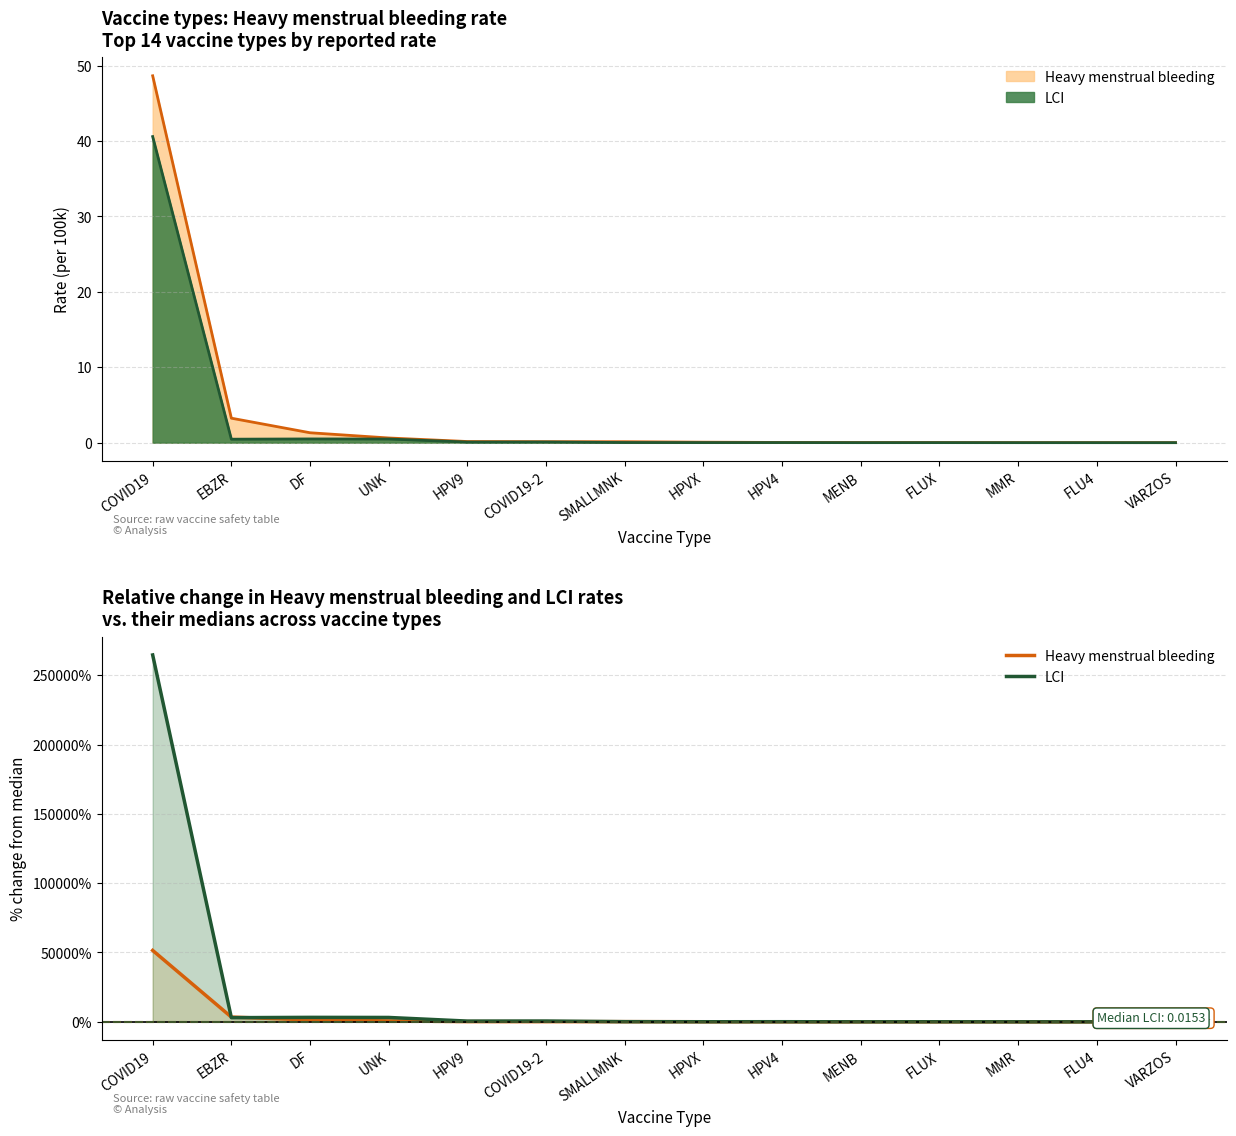

Read the Heavy menstrual bleeding value at HPVX.

-33.1